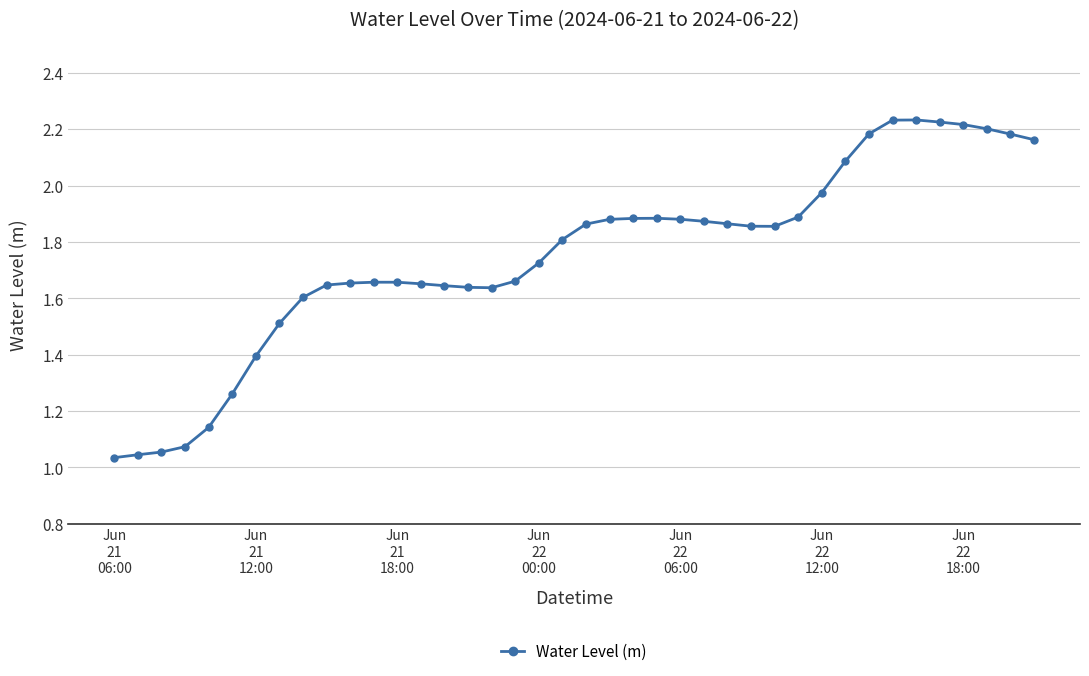

True or false: there are more than 2 points higher than both neighbors.

True